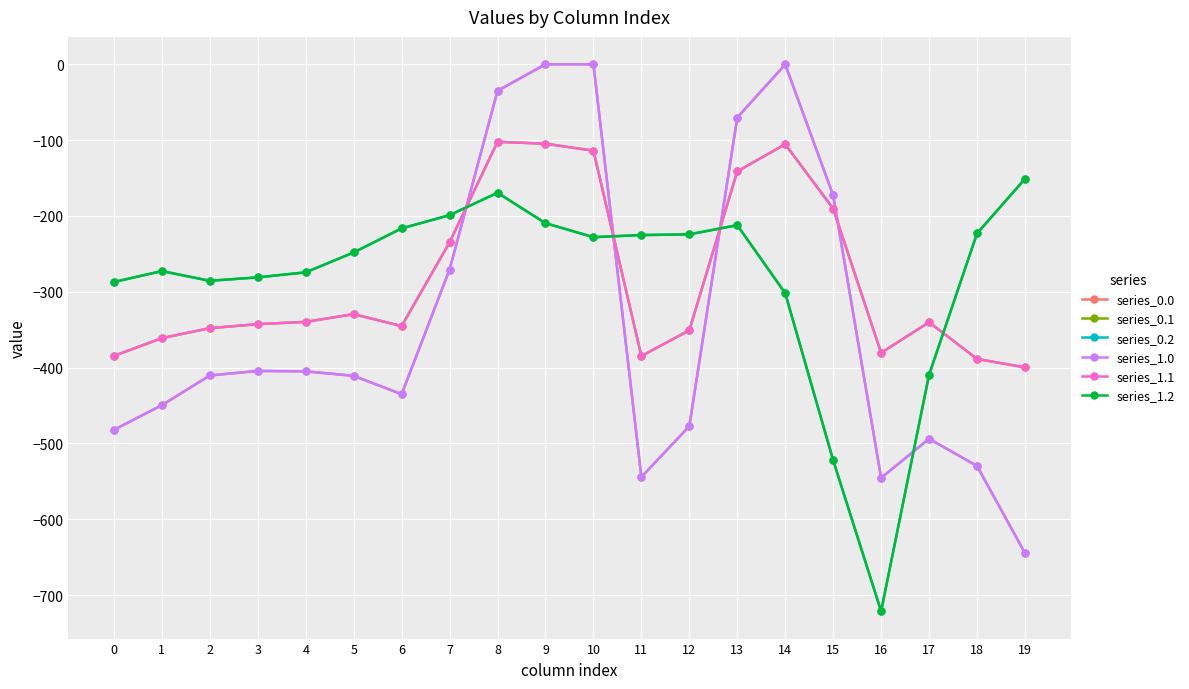

Does the chart have visible grid lines?

Yes